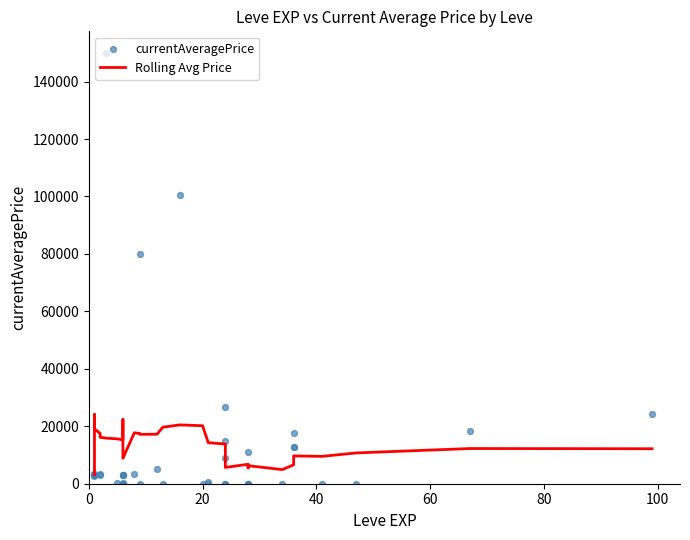

Which series contains the highest Y value?

currentAveragePrice